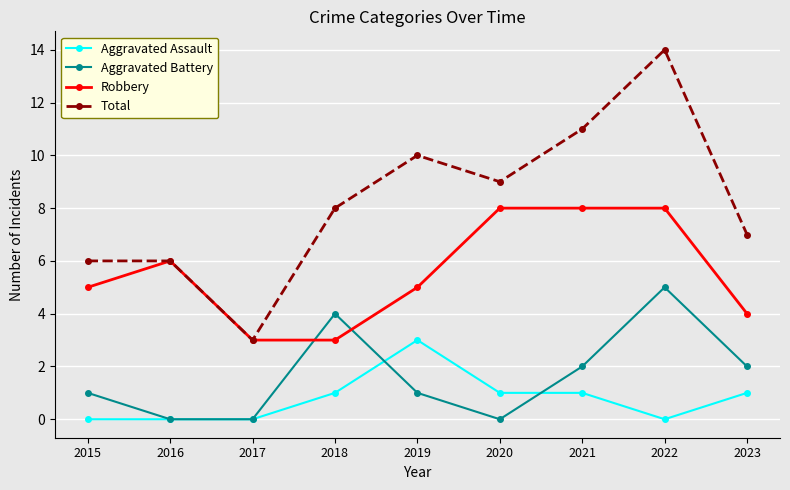

Does the chart display data point markers on the line(s)?

Yes